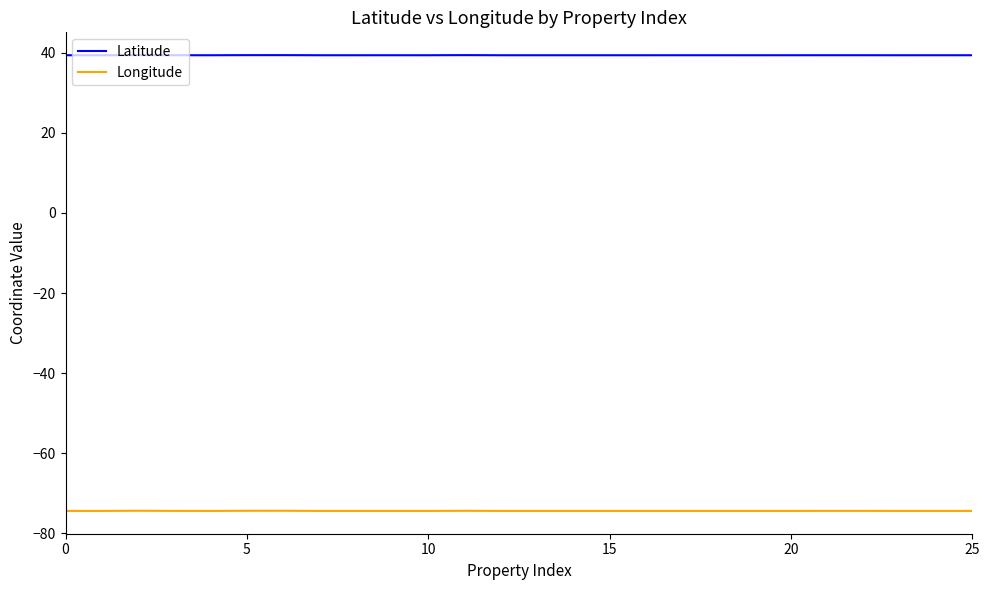

Which series has the largest total across all categories?

Latitude